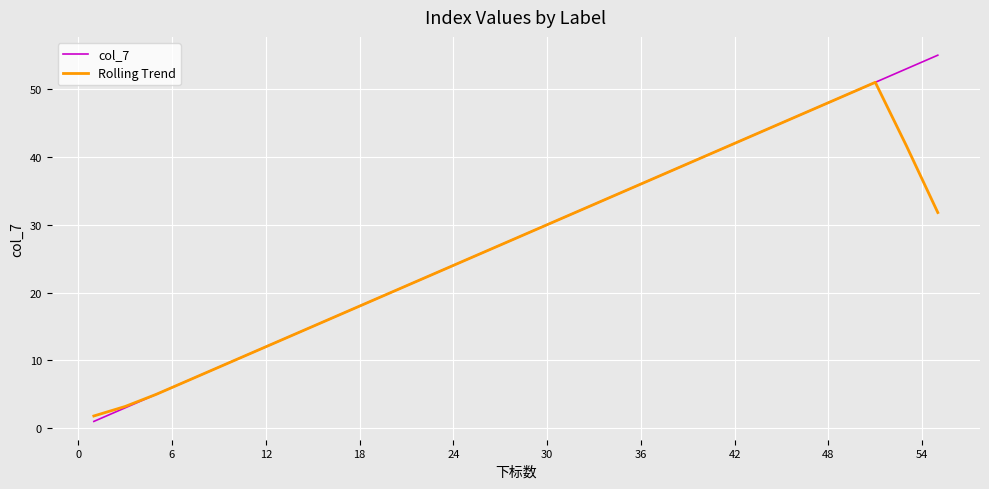

What is the maximum value for col_7?

55.0